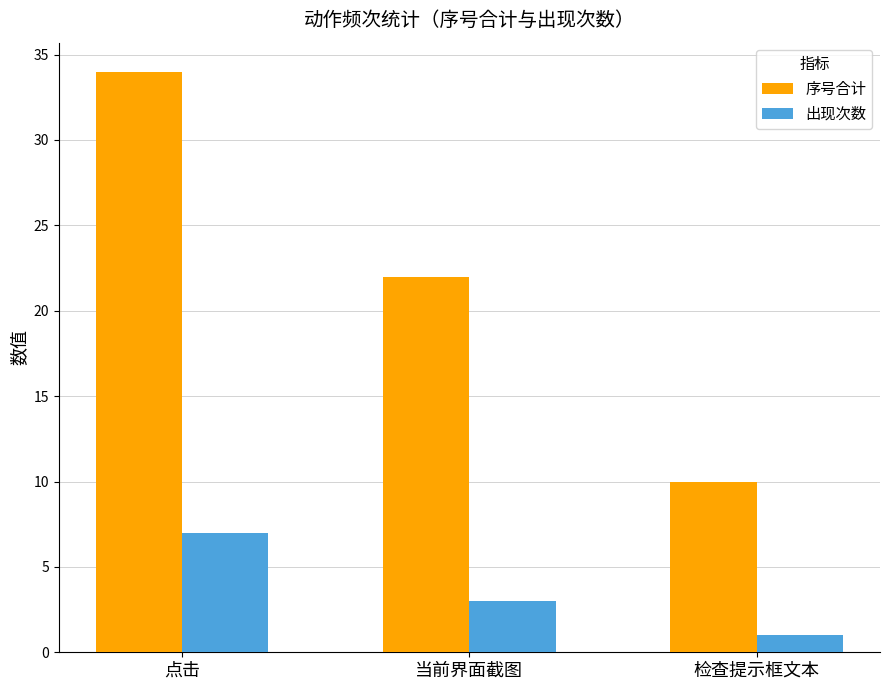

Reading left to right, what are all the values shown in this chart?

序号合计: 34	22	10
出现次数: 7	3	1